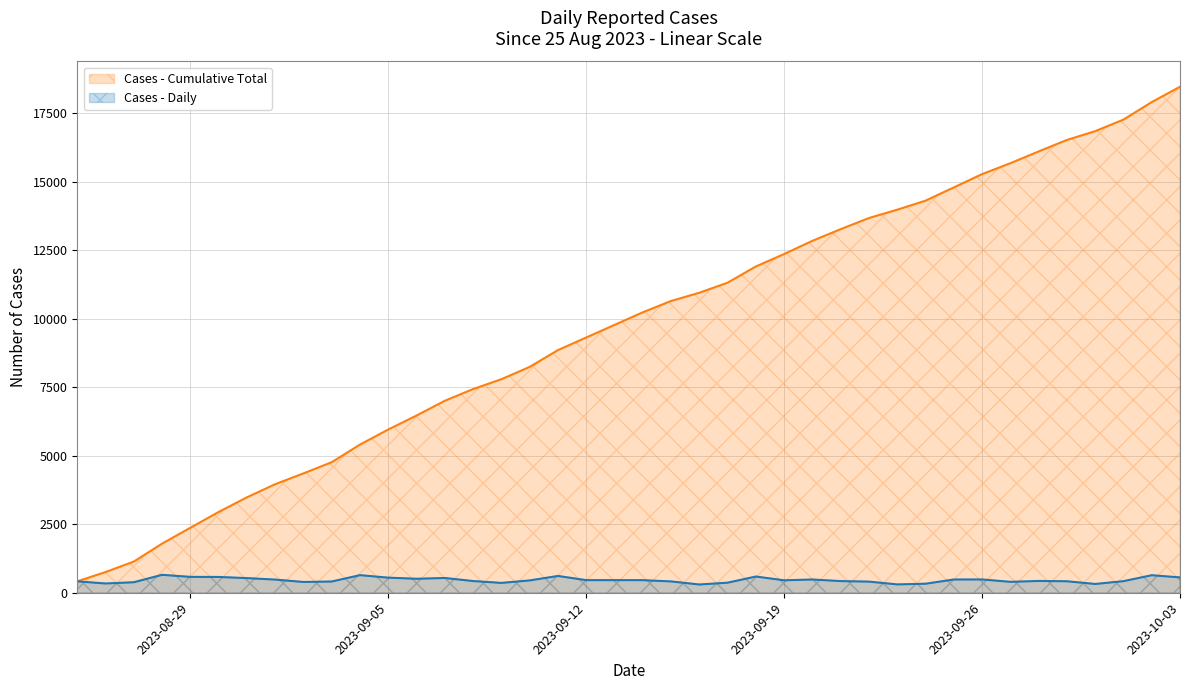

Approximately how many times larger is the value at 2023-08-31 compared to 2023-09-26?

1.1